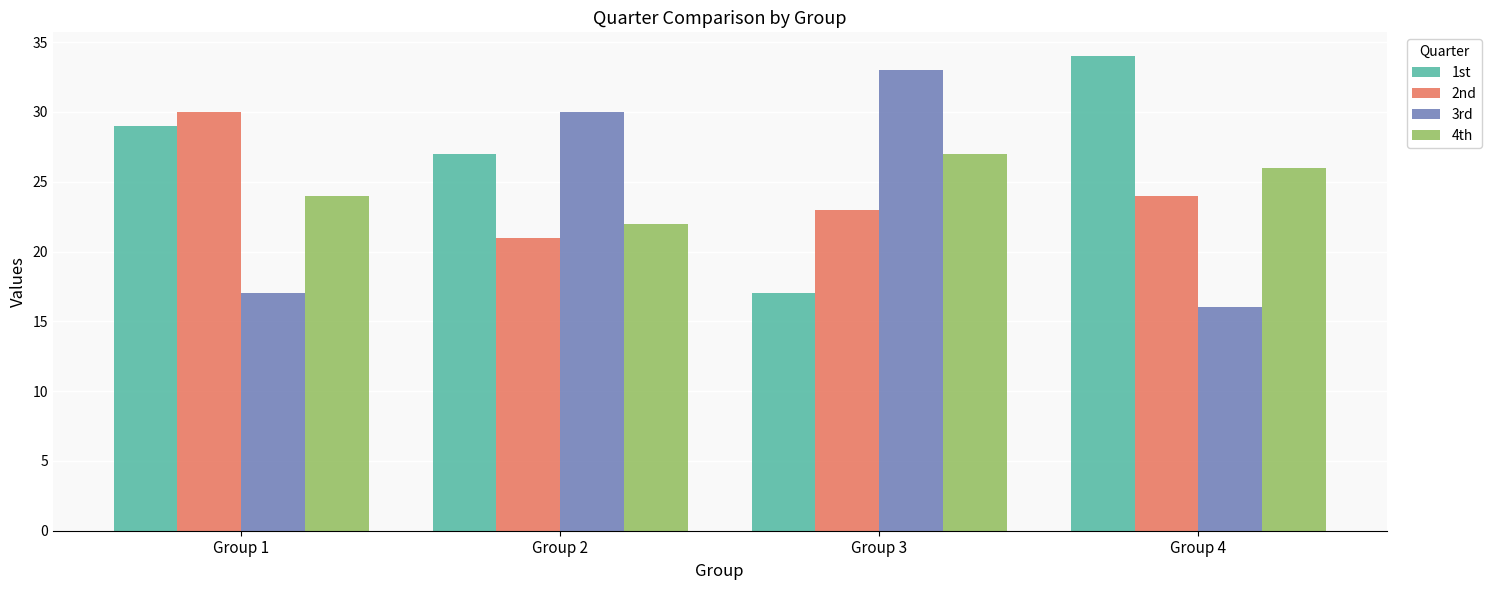

Reading left to right, transcribe all the data shown in this chart.

1st: Group 1=29	Group 2=27	Group 3=17	Group 4=34
2nd: Group 1=30	Group 2=21	Group 3=23	Group 4=24
3rd: Group 1=17	Group 2=30	Group 3=33	Group 4=16
4th: Group 1=24	Group 2=22	Group 3=27	Group 4=26